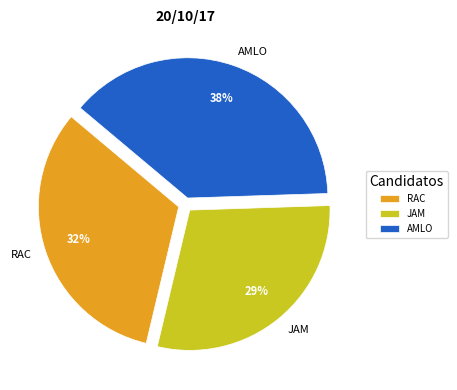

To the nearest percent, what is the combined percentage of RAC and AMLO?

71%